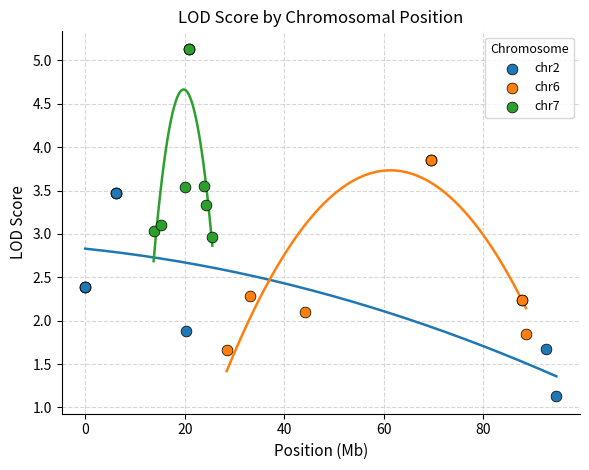

Which series reaches the maximum Y coordinate?

chr7